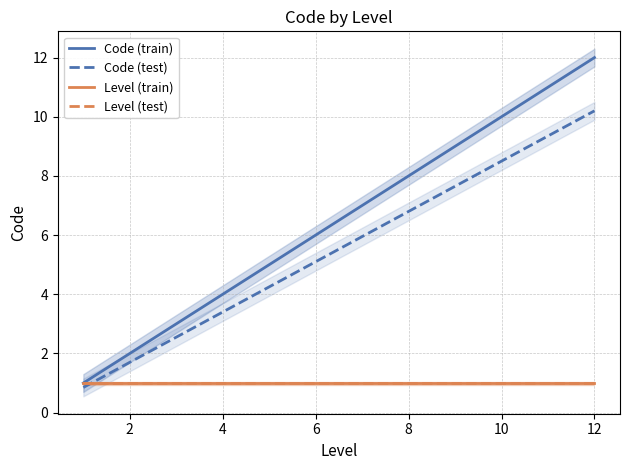

Does the chart have visible grid lines?

Yes